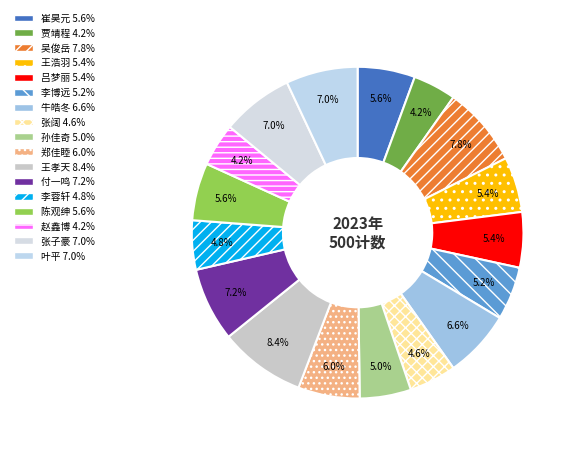

Which has a higher value, 牛皓冬 or 赵鑫博?

牛皓冬